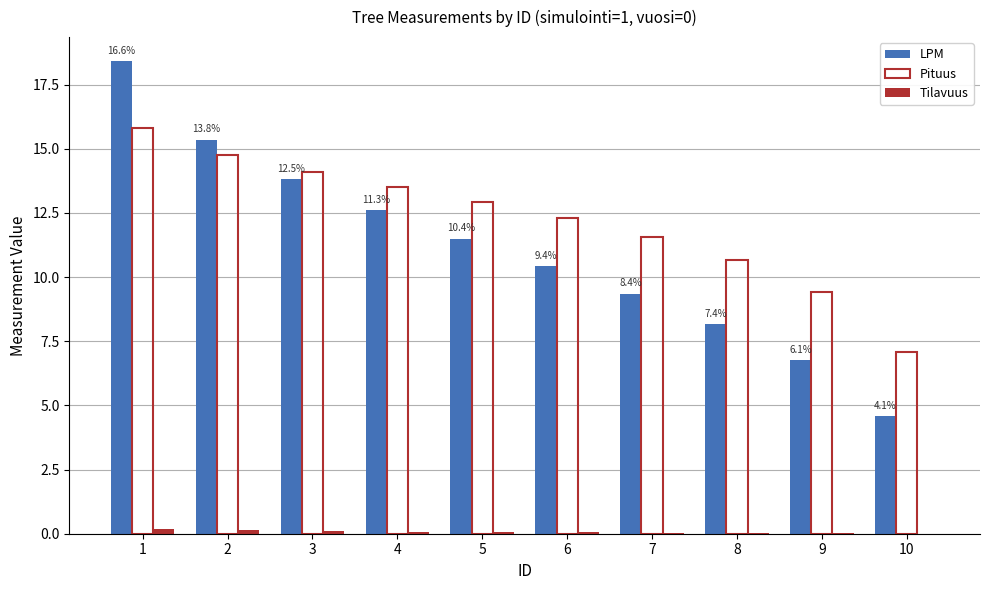

Are the bars grouped side by side (vs. stacked)?

Yes